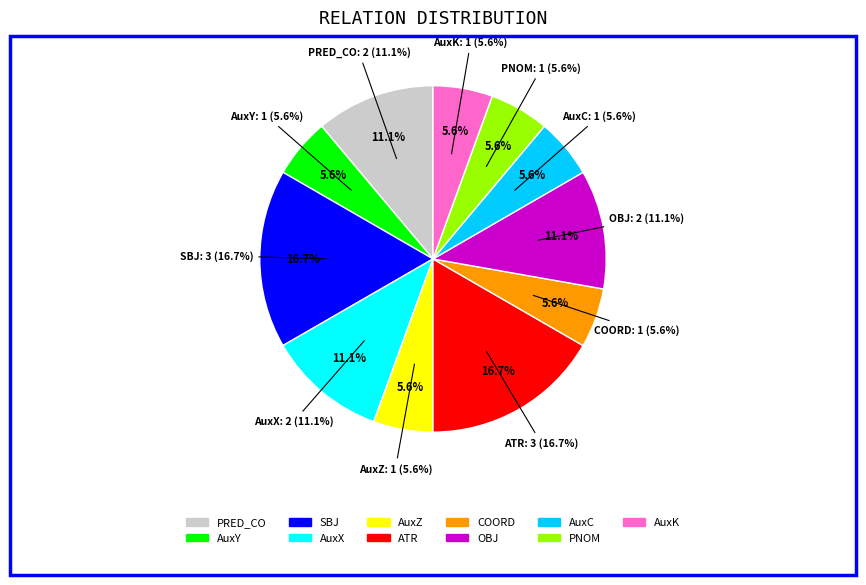

Rank the categories by value from lowest to highest.

AuxY, AuxZ, COORD, AuxC, PNOM, AuxK, PRED_CO, AuxX, OBJ, SBJ, ATR